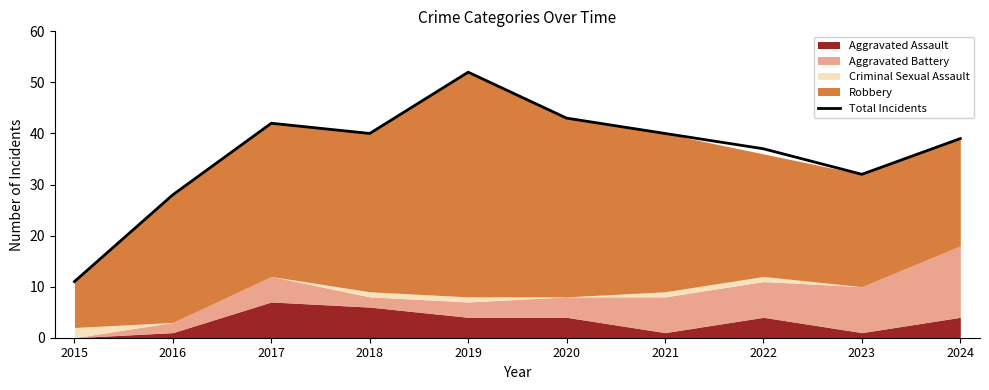

What is the sum of the values at 2024 and 2020?

82